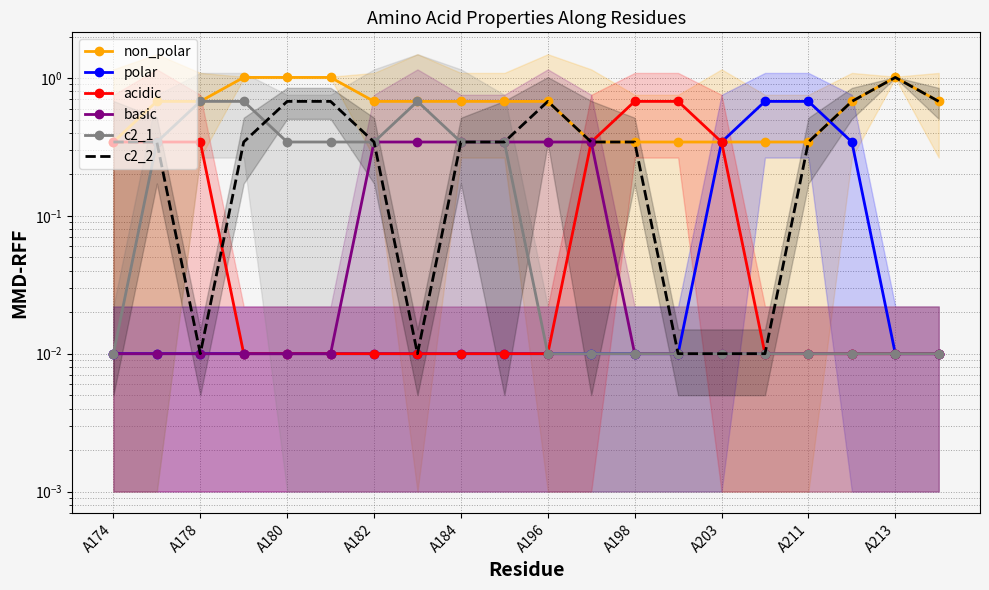

Between 13 and 19, which is larger?

19